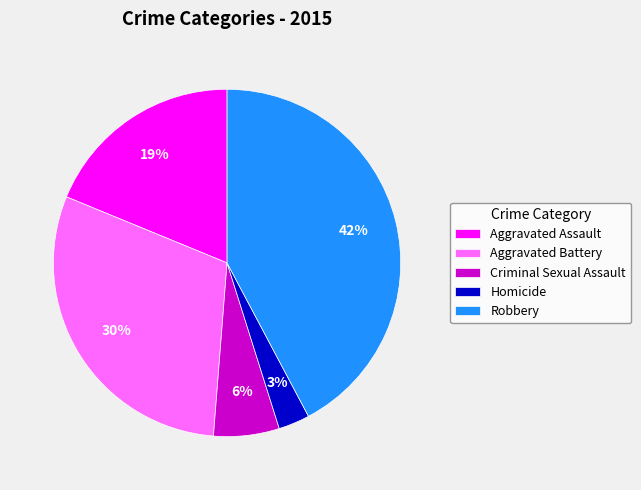

Between Aggravated Battery and Robbery, which is larger?

Robbery